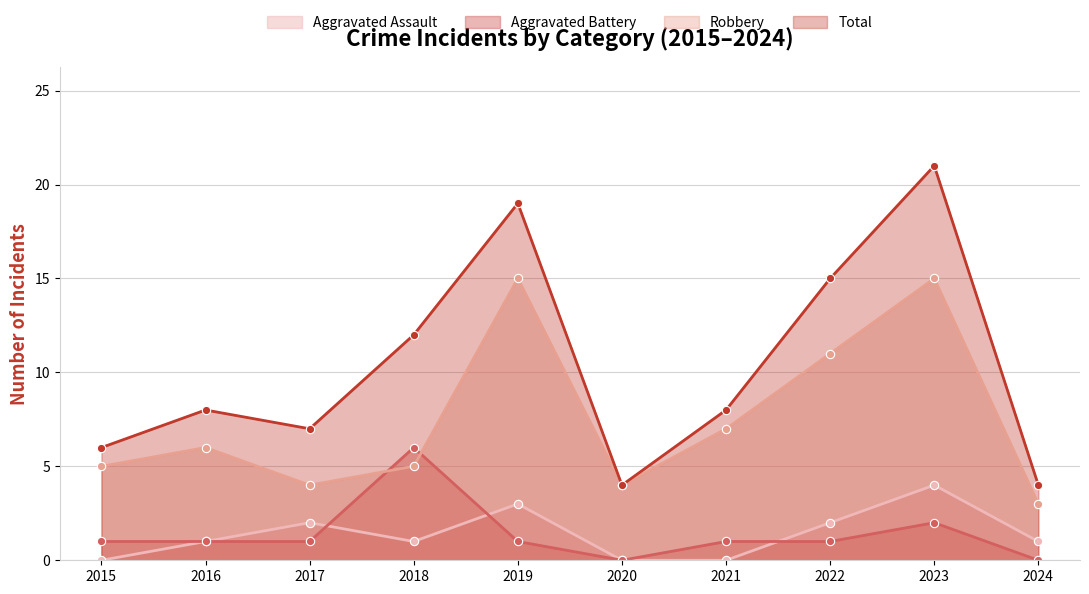

At 2021, list the series in order from smallest to largest.

Aggravated Assault, Aggravated Battery, Robbery, Total